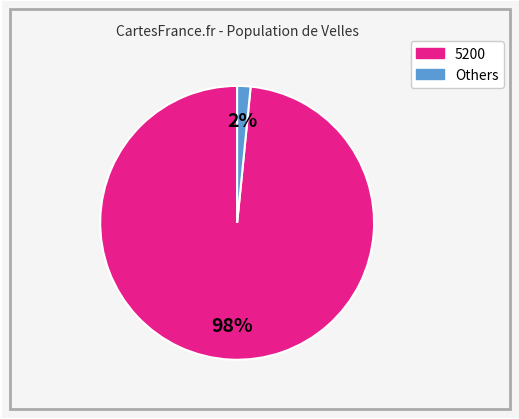

Does any single category account for the majority?

Yes